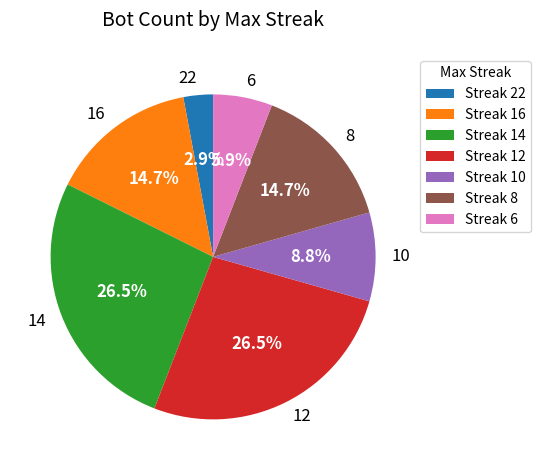

Does 10 account for over 50% of the chart?

No